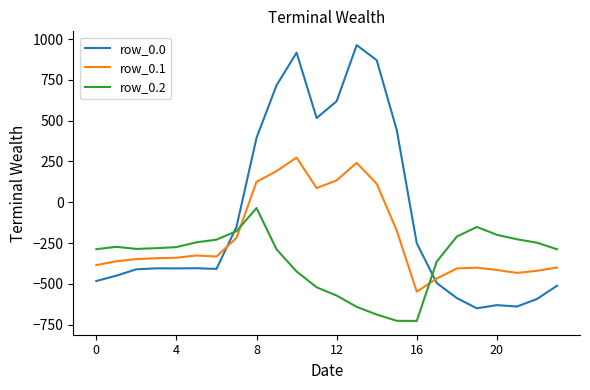

True or false: row_0.0 and row_0.1 cross at least once.

True